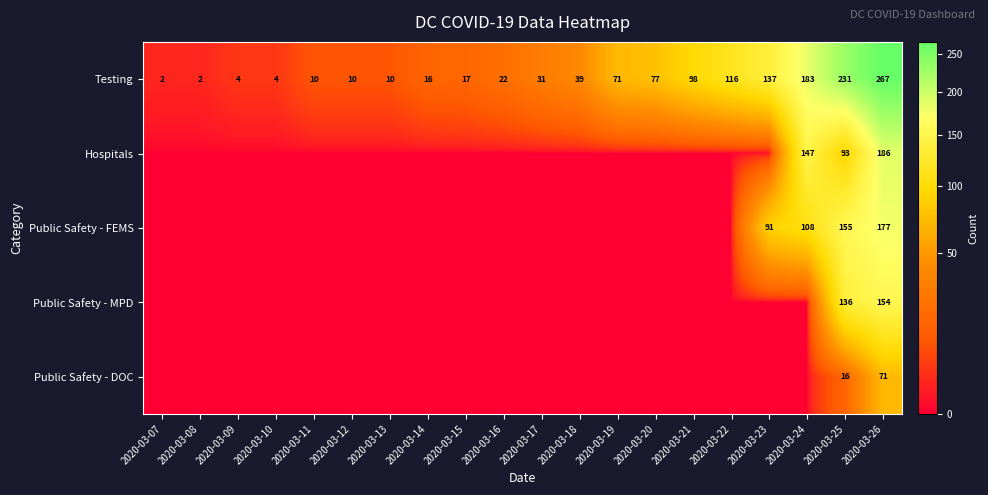

The value of Testing at 2020-03-19 is 71. True or false?

True